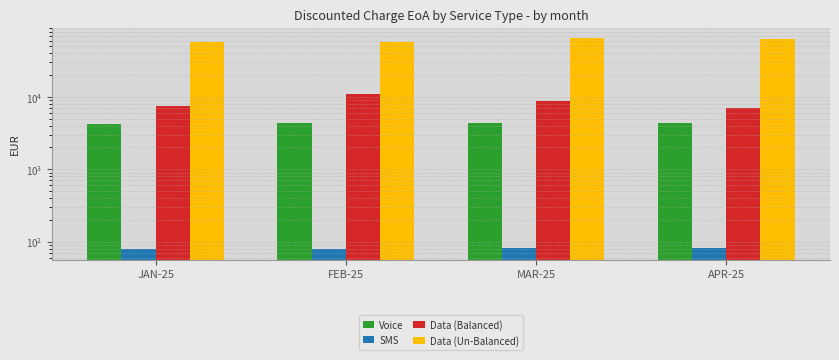

At which label is SMS closest to 80?

FEB-25